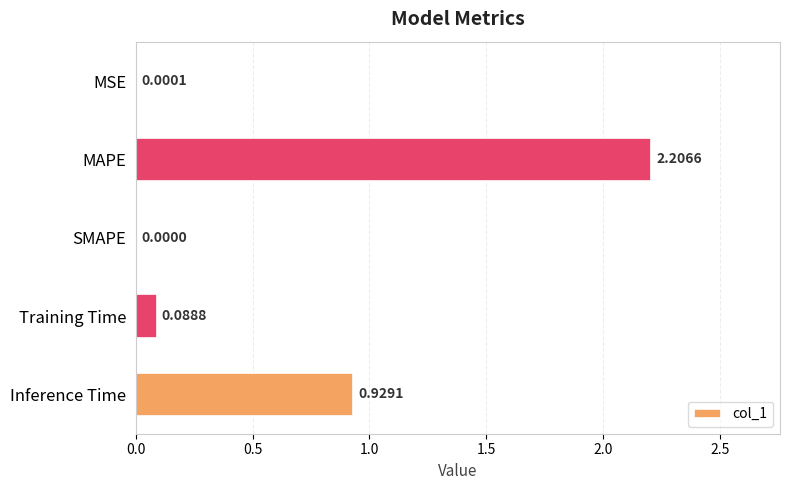

How many positive values are there?

4